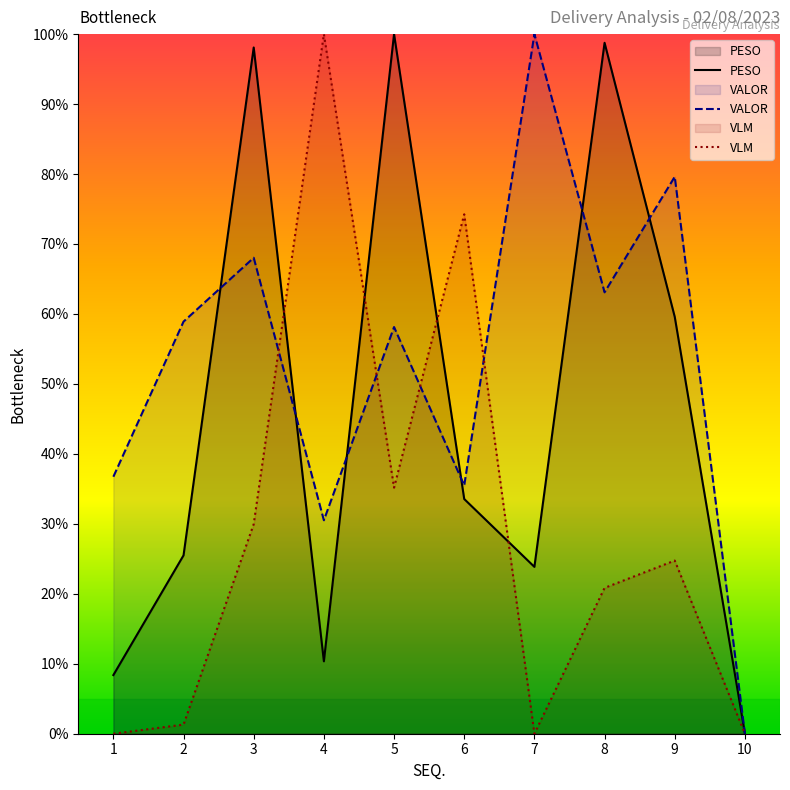

After their last crossing, which series has the higher values: VALOR or PESO?

VALOR